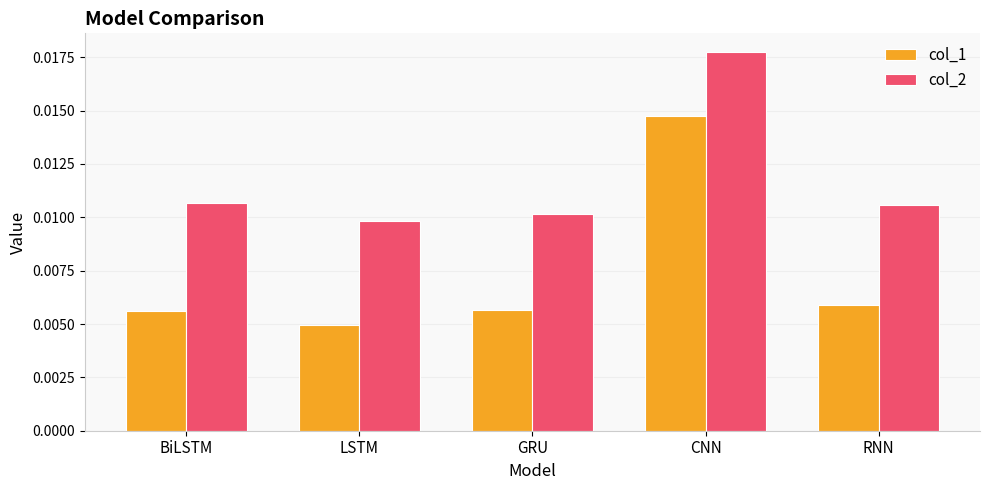

Rank the series by their maximum value, from highest to lowest.

col_2, col_1